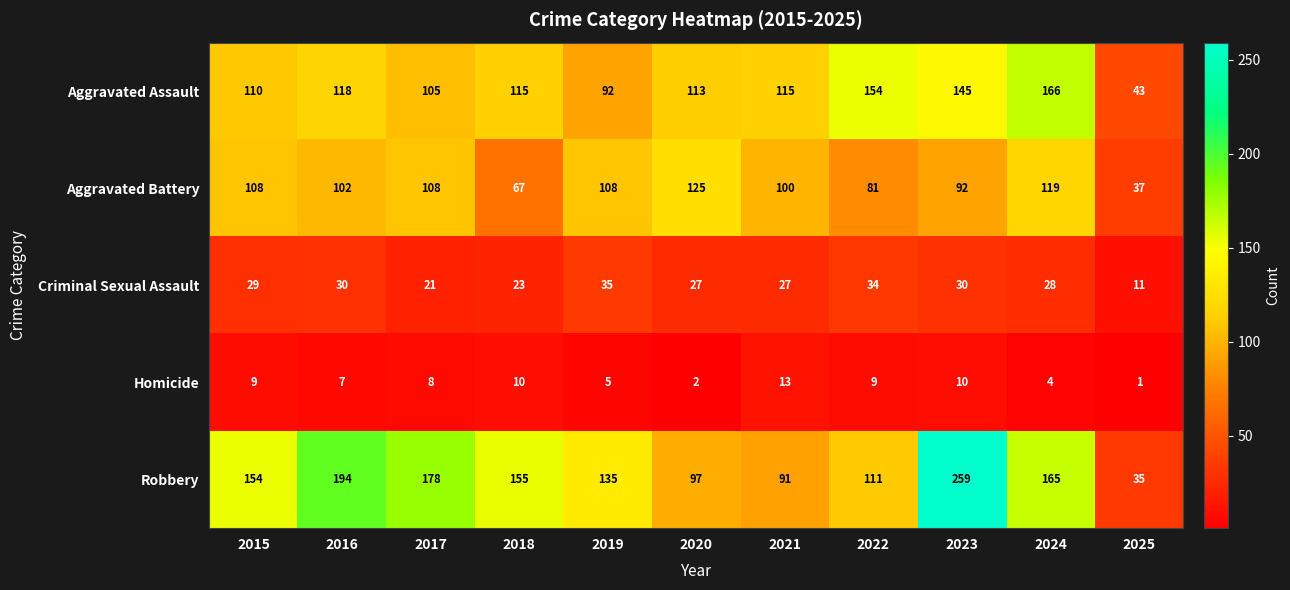

Where is Homicide nearest to the value 7?

2016